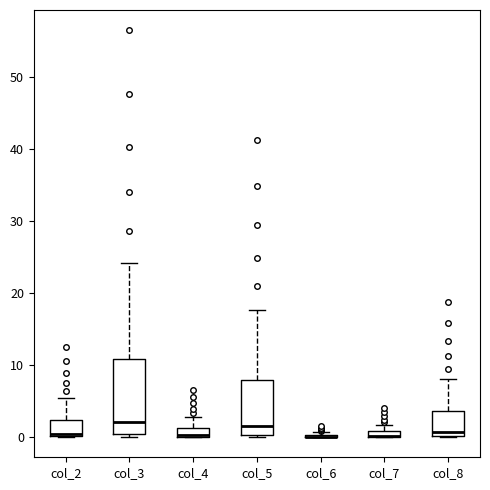

Comparing the boxes themselves (not the whiskers), which one is the tallest?

col_3